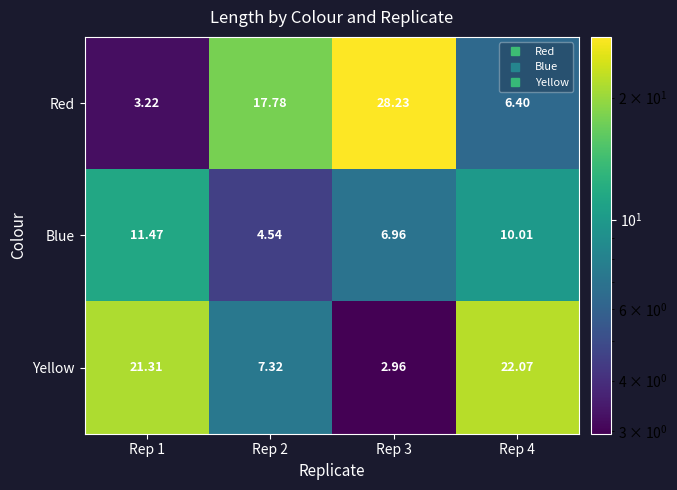

Is the value of Blue at Rep 3 greater than the value of Red at Rep 1?

Yes